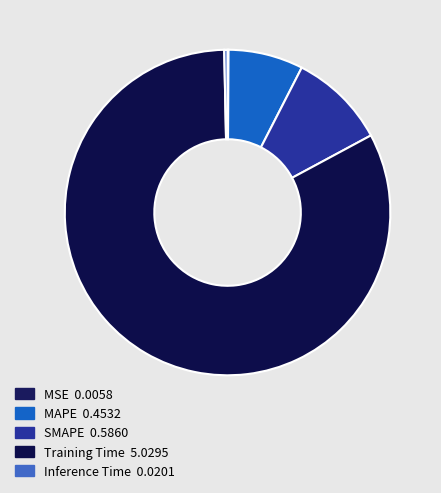

What is the largest slice in the pie chart?

Training Time